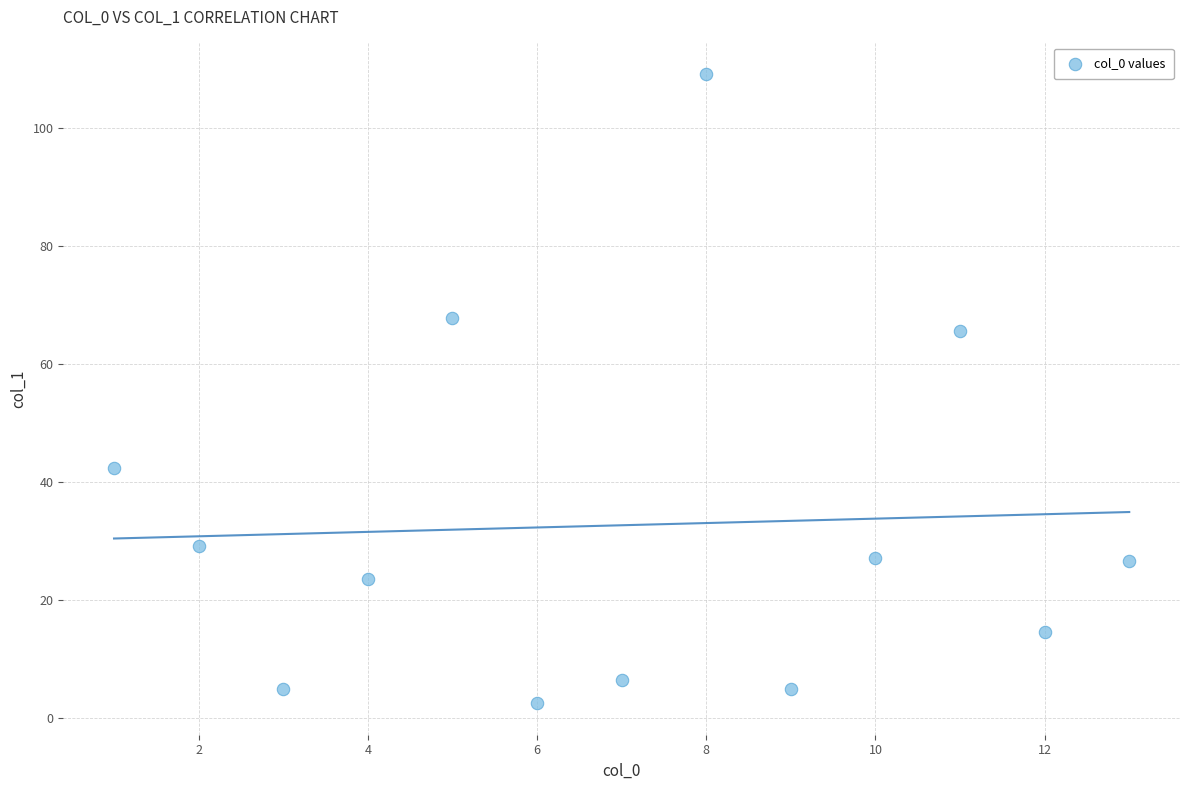

What Y value in the scatter plot is closest to 55?

65.6